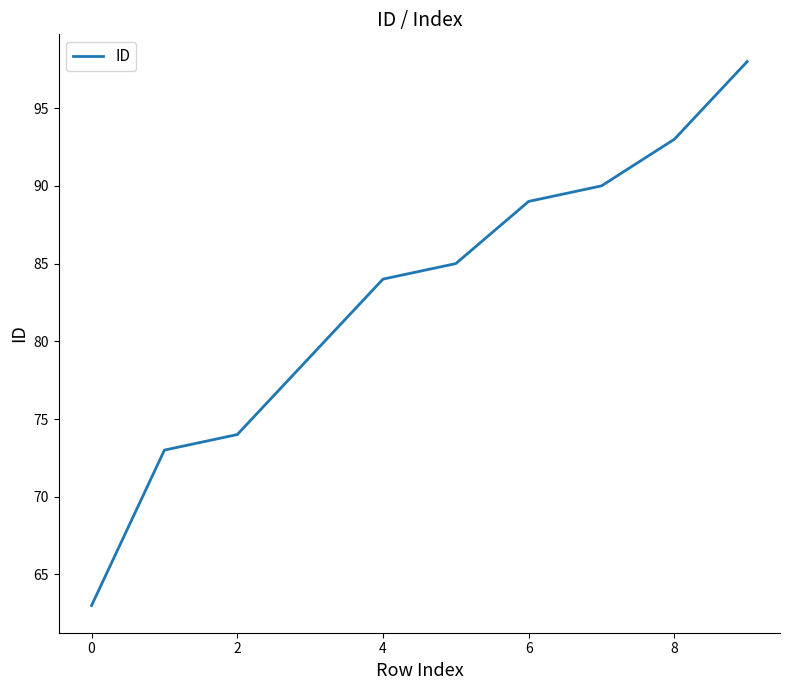

What is the smallest value displayed?

63